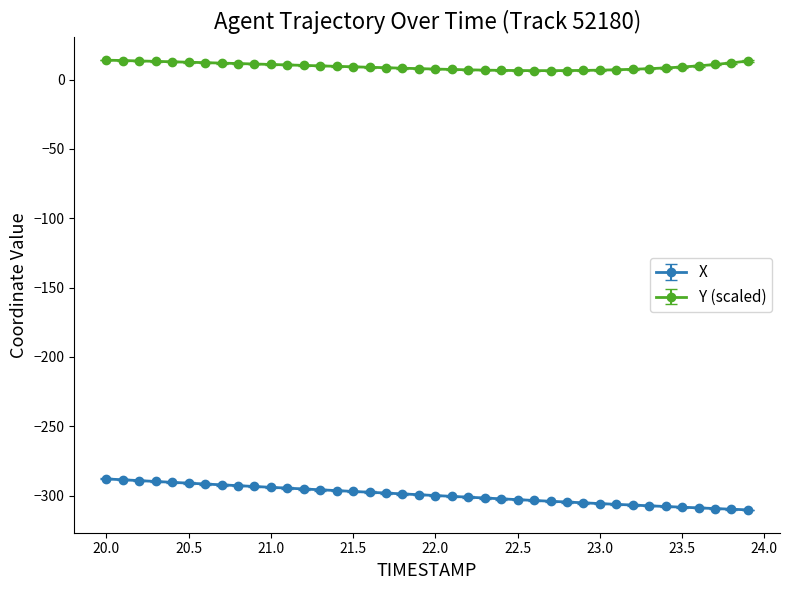

True or false: X and Y (scaled) cross at least once.

False